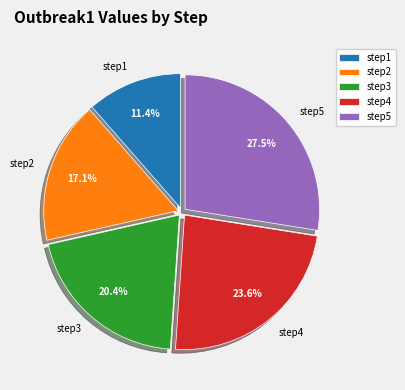

Rank the categories by value from lowest to highest.

step1, step2, step3, step4, step5